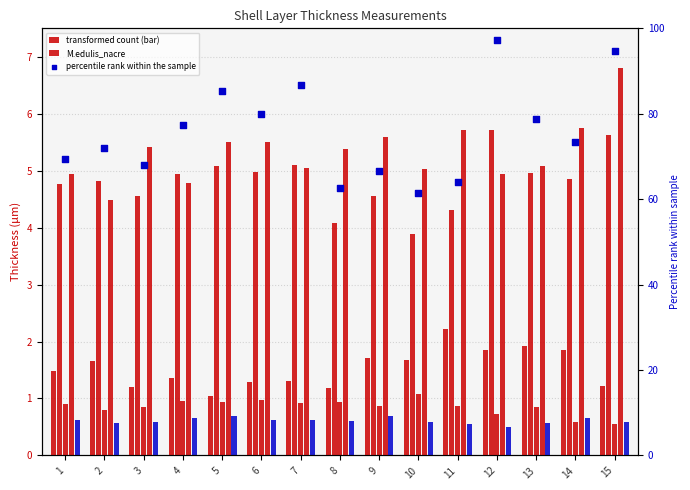

Which series contains the highest Y value?

percentile rank within the sample